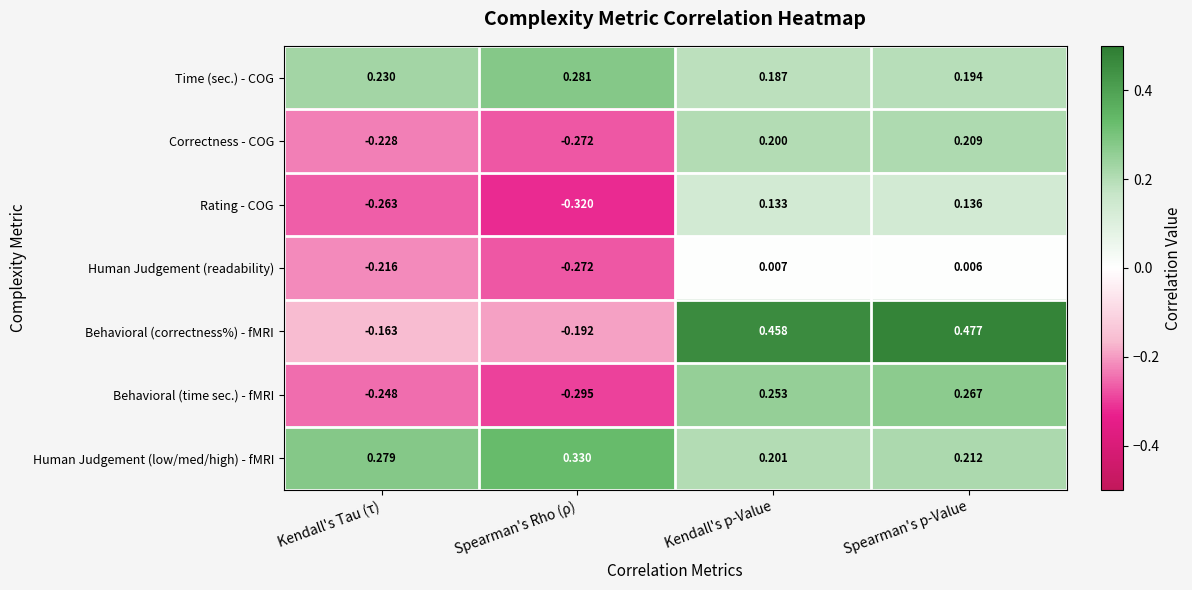

At how many categories does at least one series exceed 0?

4